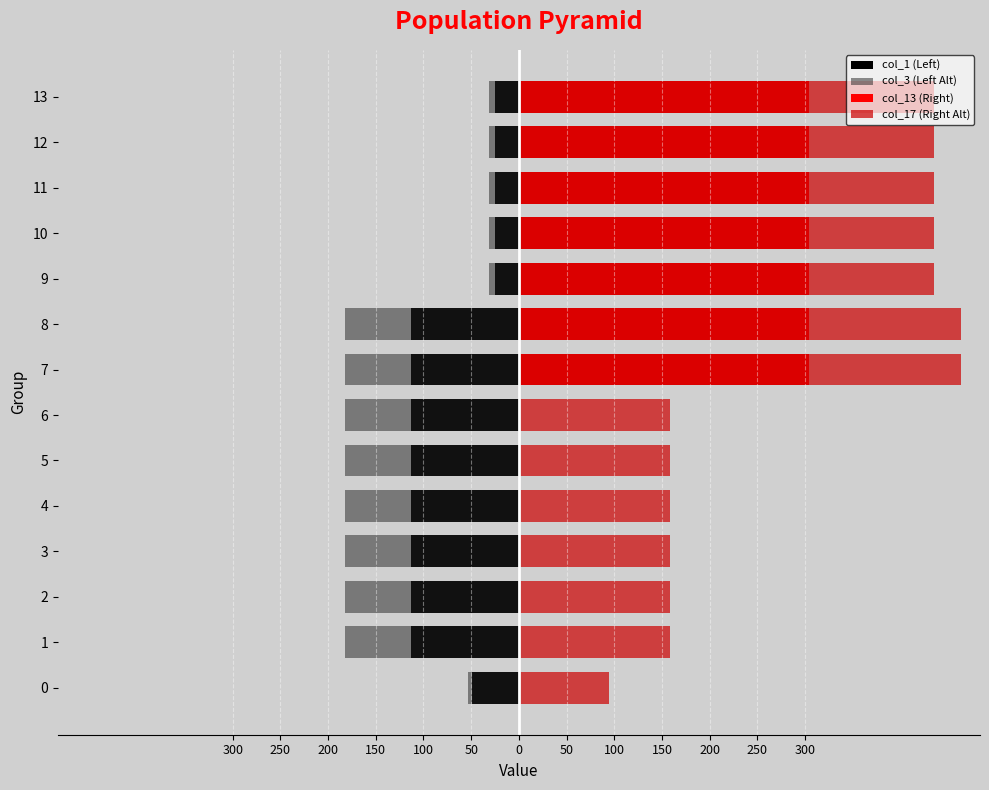

How many values in the col_3 (Left Alt) series exceed -181?

6